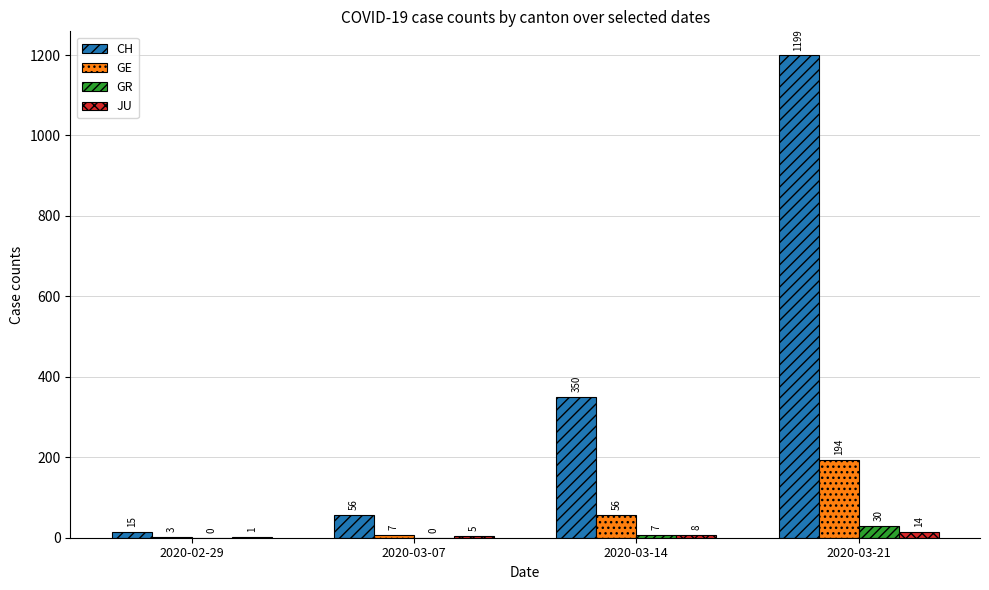

At which label is GR closest to 15?

2020-03-14